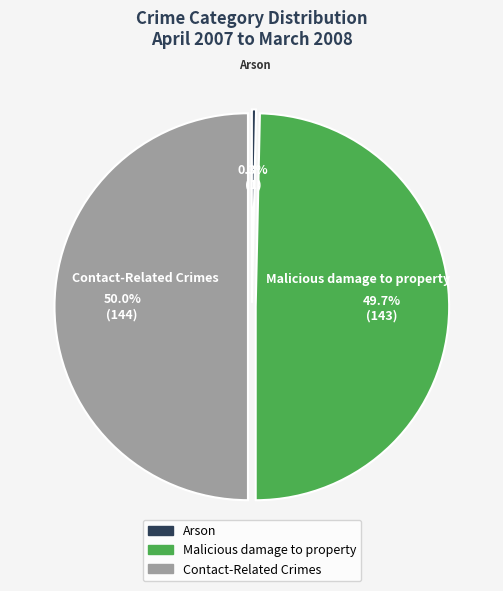

Does Arson account for over 50% of the chart?

No